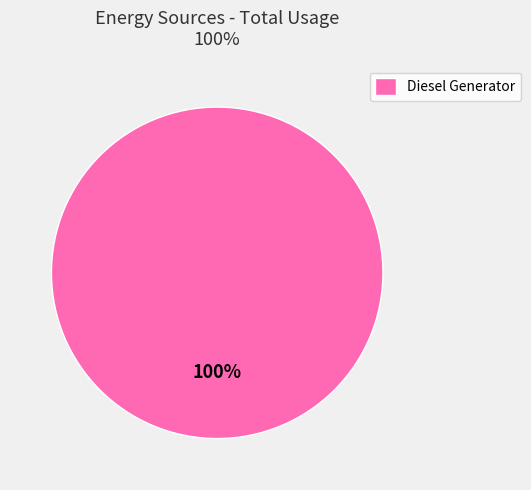

True or false: Diesel Generator accounts for 91% of the total.

False